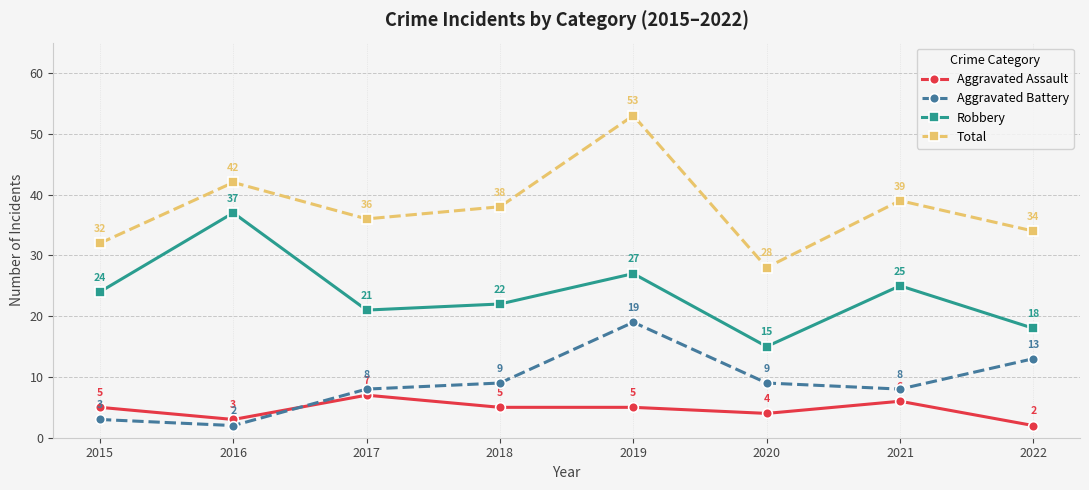

What is the total value across all series at 2022?

67